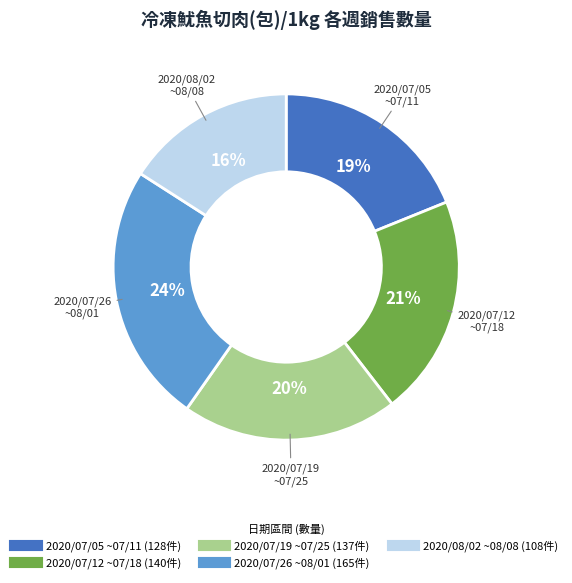

Is there any slice that represents more than half of the pie?

No